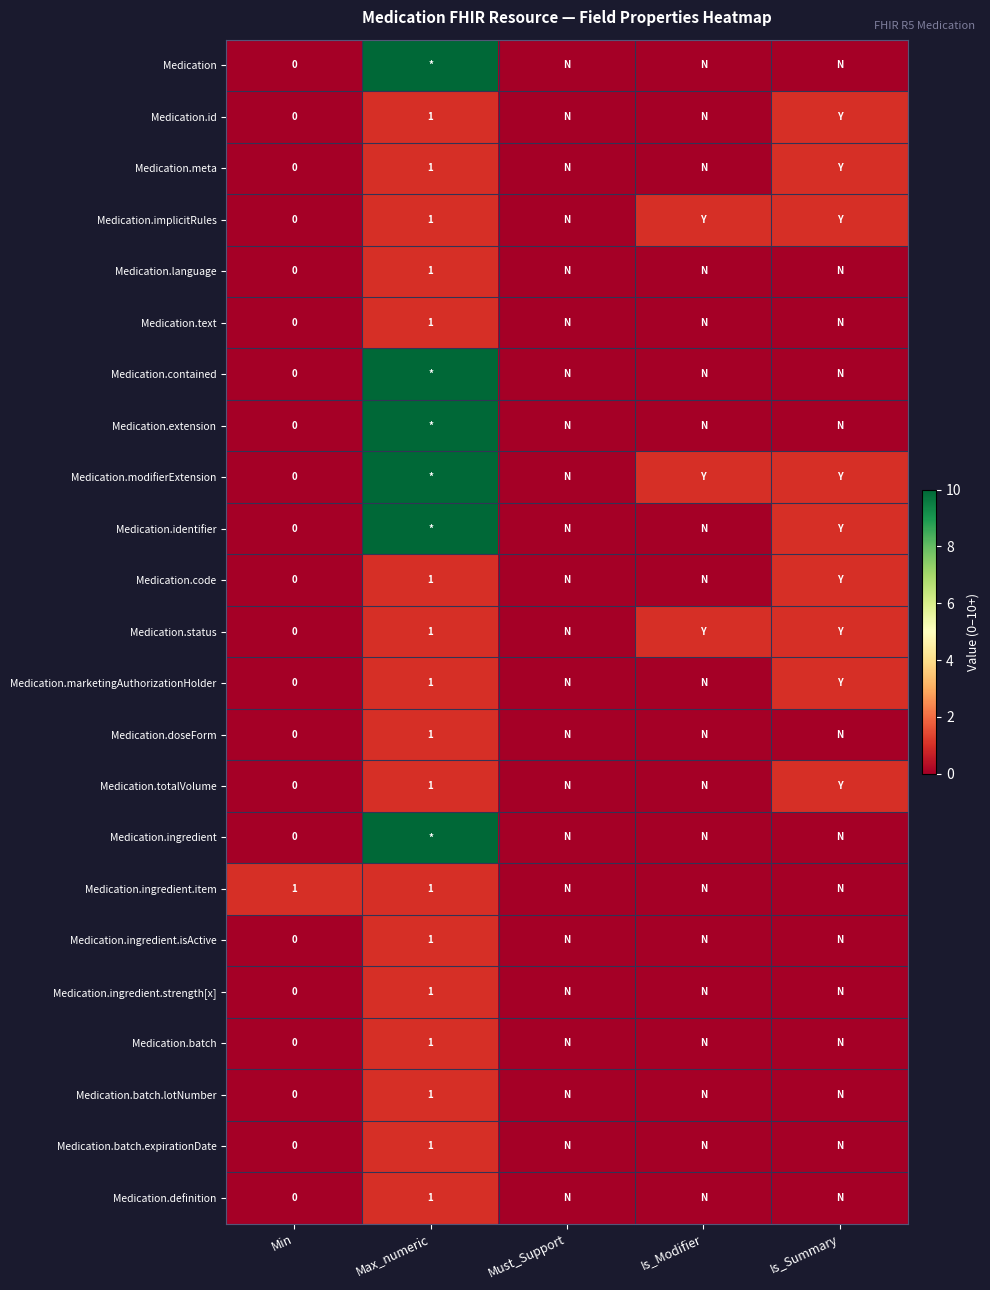

How many distinct data groups are displayed?

23